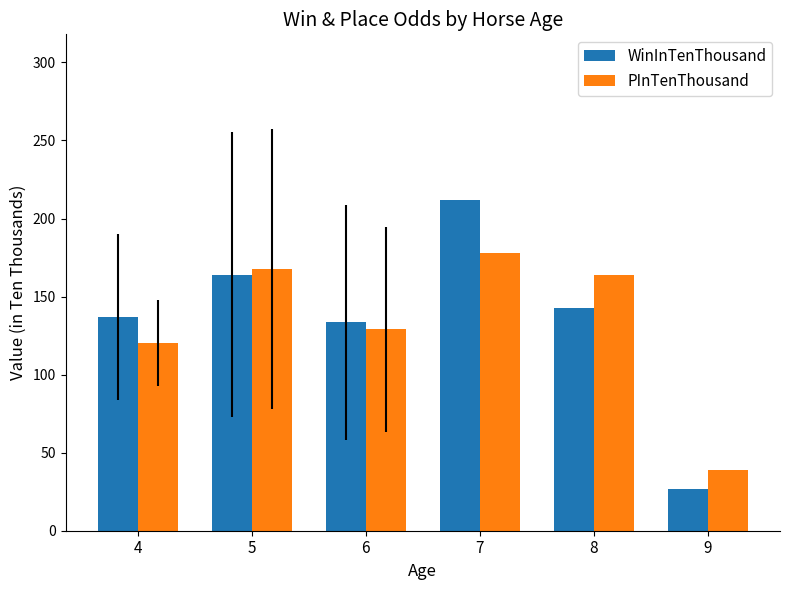

Reading left to right, extract all data points from this chart.

WinInTenThousand: 137.0	164.0	133.4	212.0	143.0	27.0
PInTenThousand: 120.5	167.5	129.0	178.0	164.0	39.0